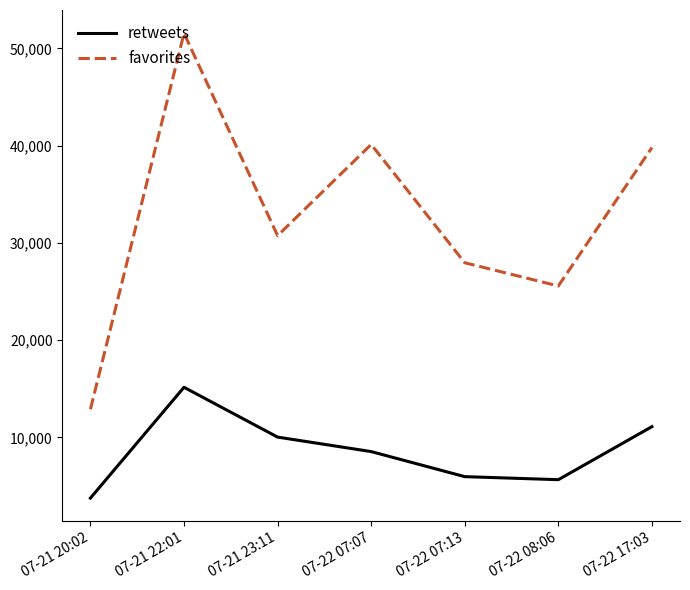

Which series has the largest total across all categories?

favorites